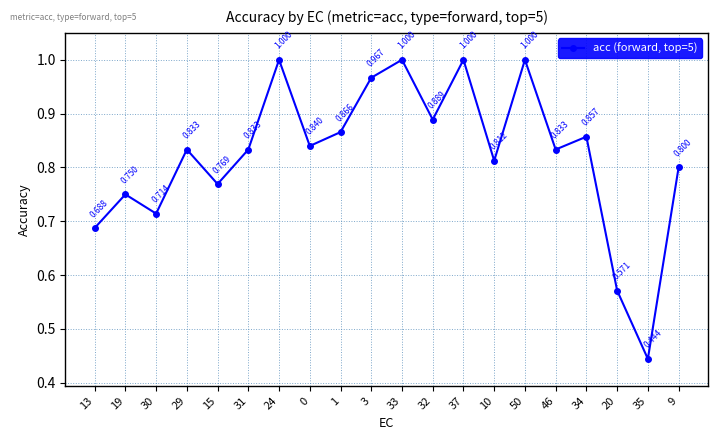

What is the sum of the values at 33 and 3?

2.0